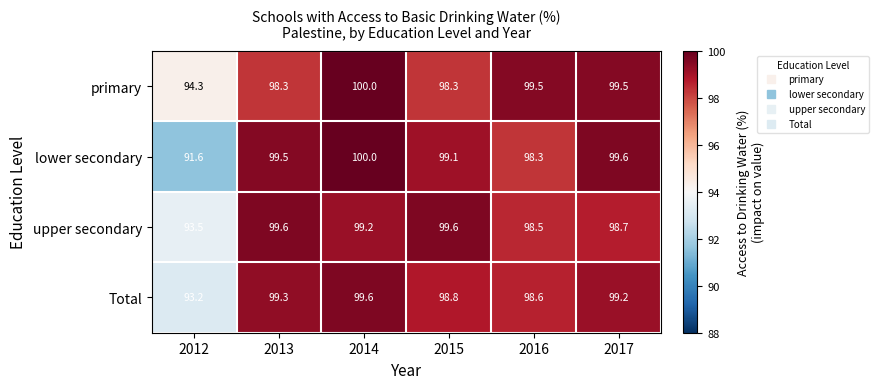

How many data points in primary are above 99?

3